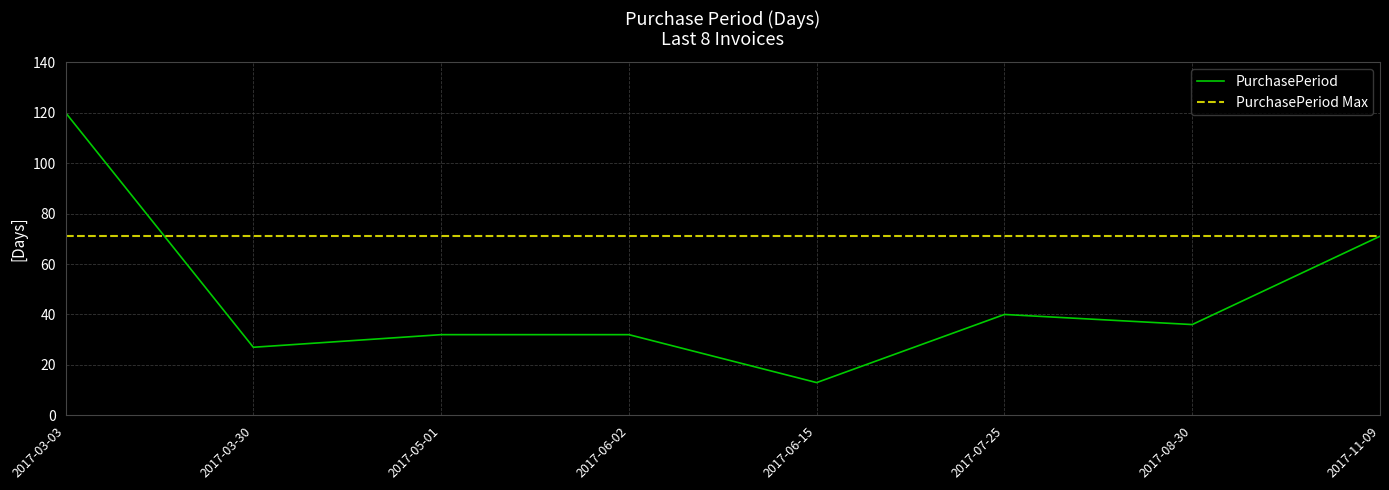

How many data points are less than 36?

4